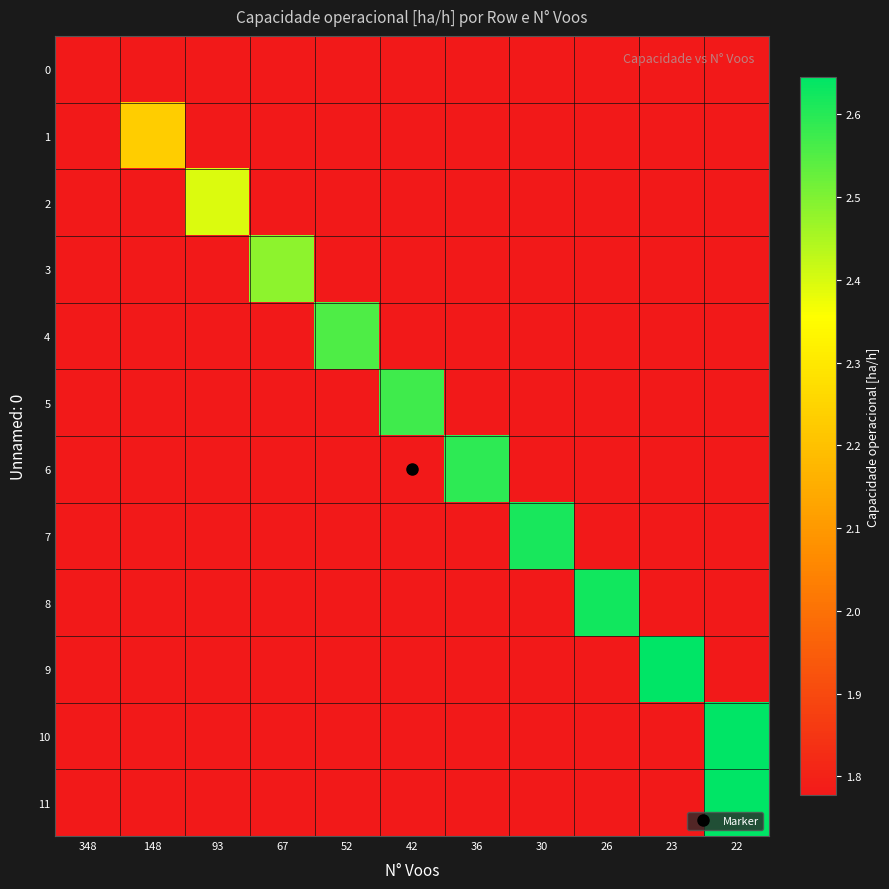

Rank the series by their maximum value, from lowest to highest.

row_0, row_1, row_2, row_3, row_4, row_5, row_6, row_7, row_8, row_9, row_11, row_10